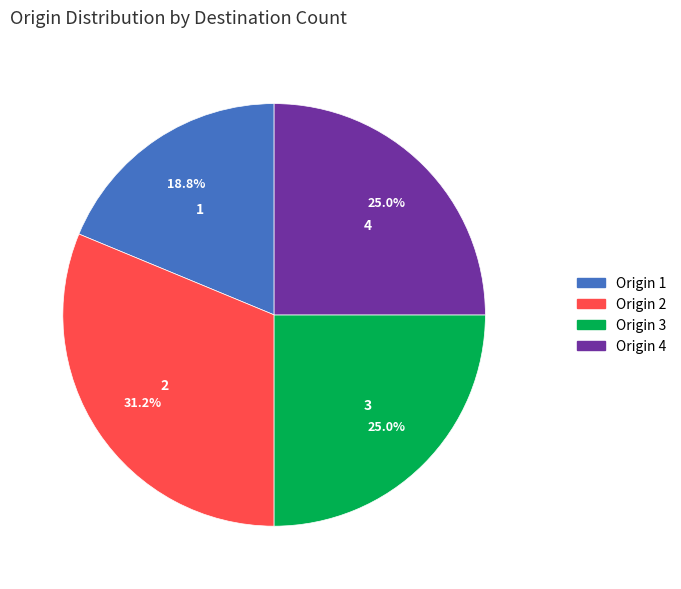

Approximately how many times larger is the value at 4 compared to 3?

1.0